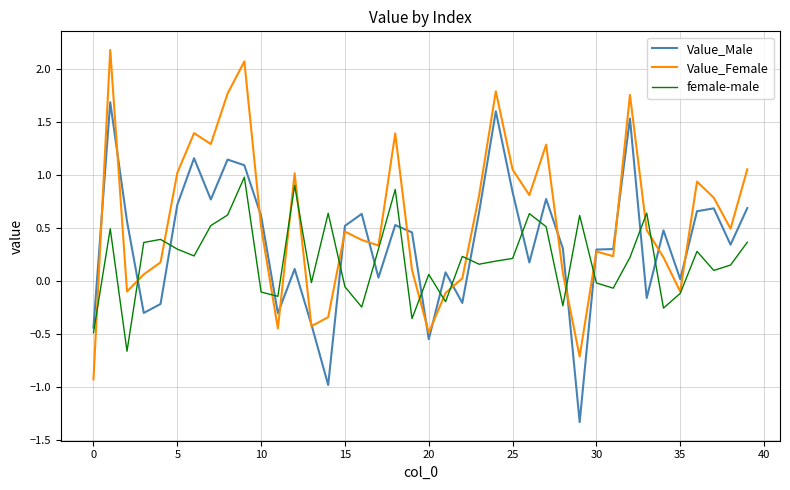

What is the lowest value of the Value_Male series?

-1.3